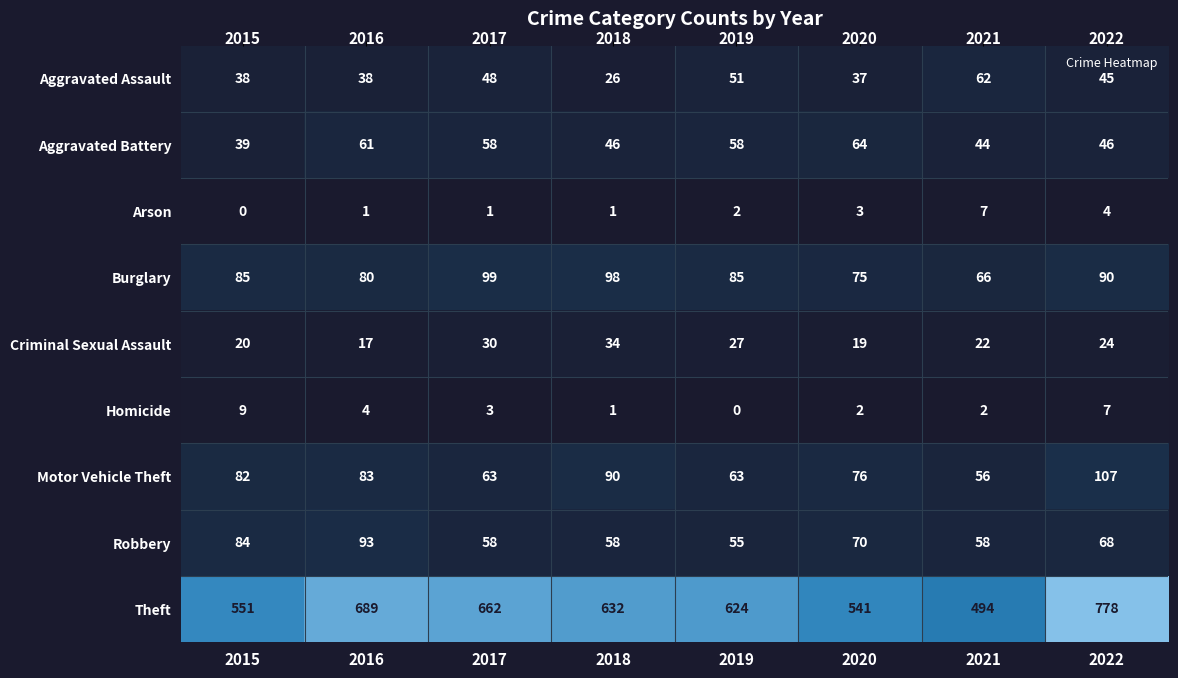

Count the number of categories in the chart.

8